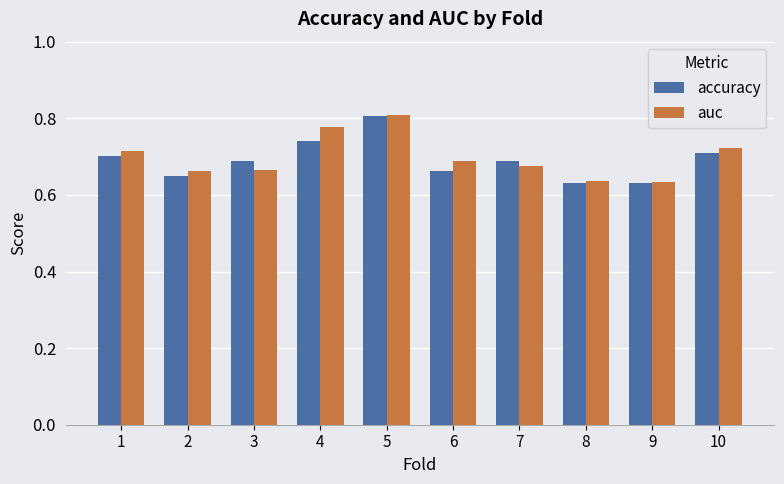

How many accuracy values are between 0 and 1?

10